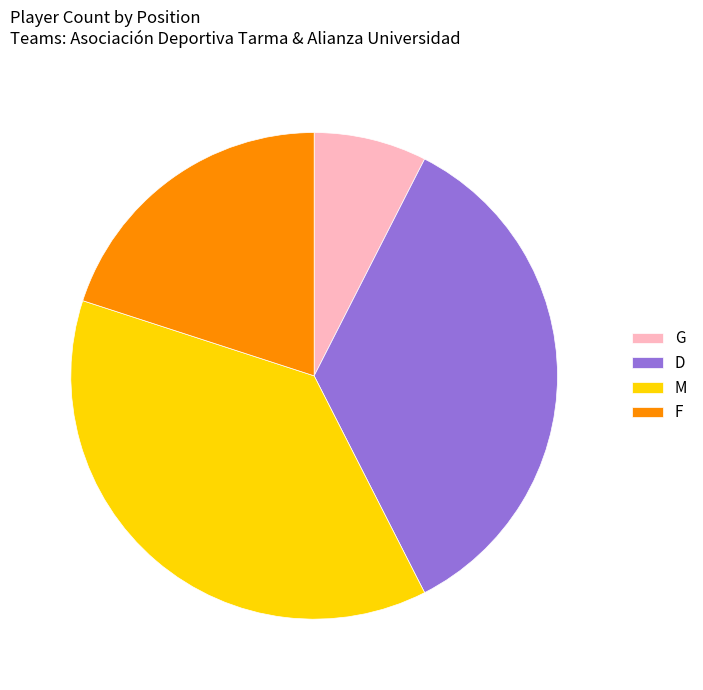

What is the ratio of the value at D to the value at G?

4.7